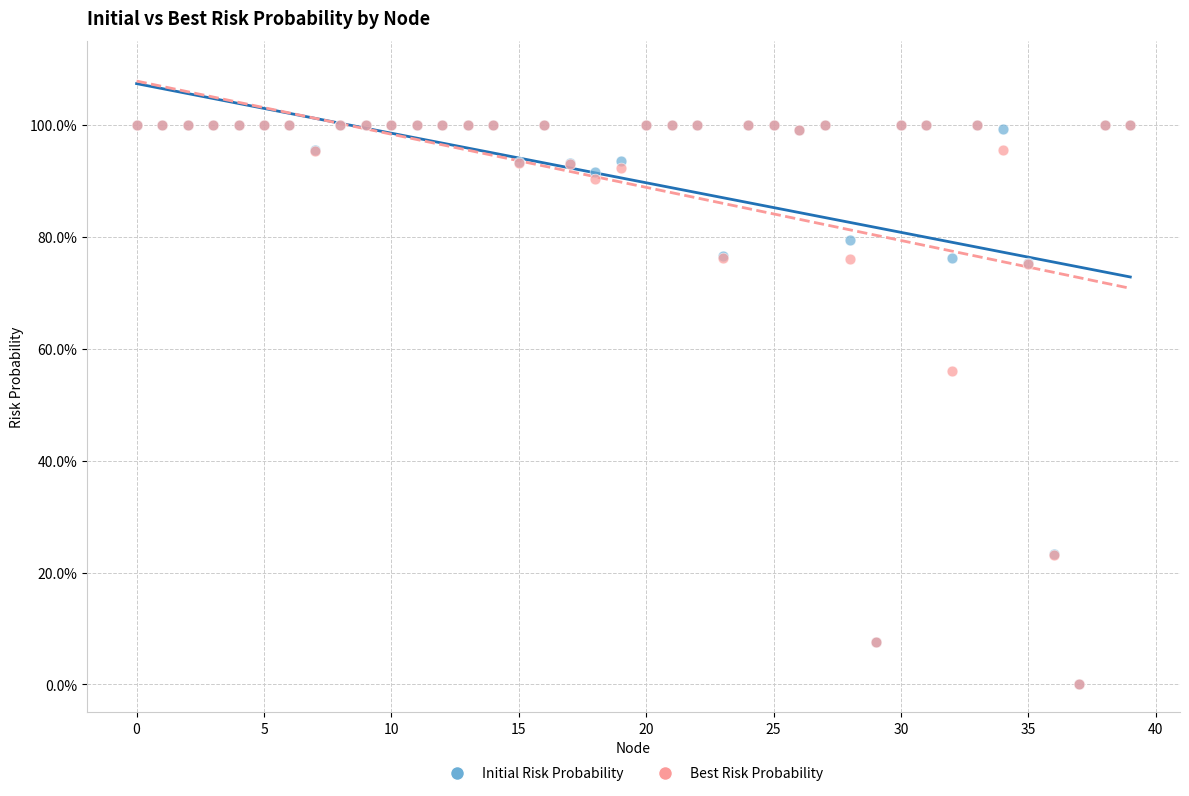

What are all the series names shown in the legend?

Initial Risk Probability, Best Risk Probability